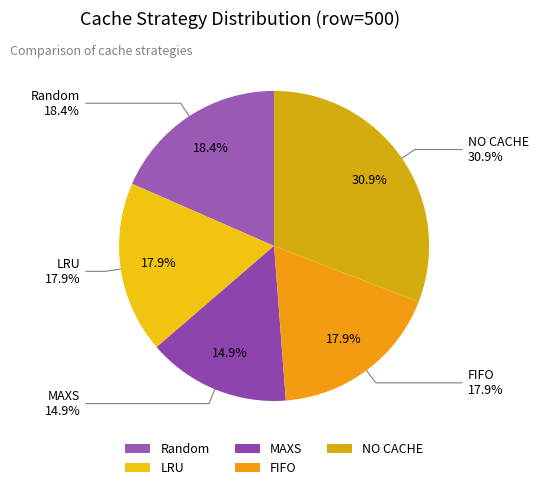

To the nearest percent, what is the difference between the MAXS and NO CACHE slice percentages?

16%